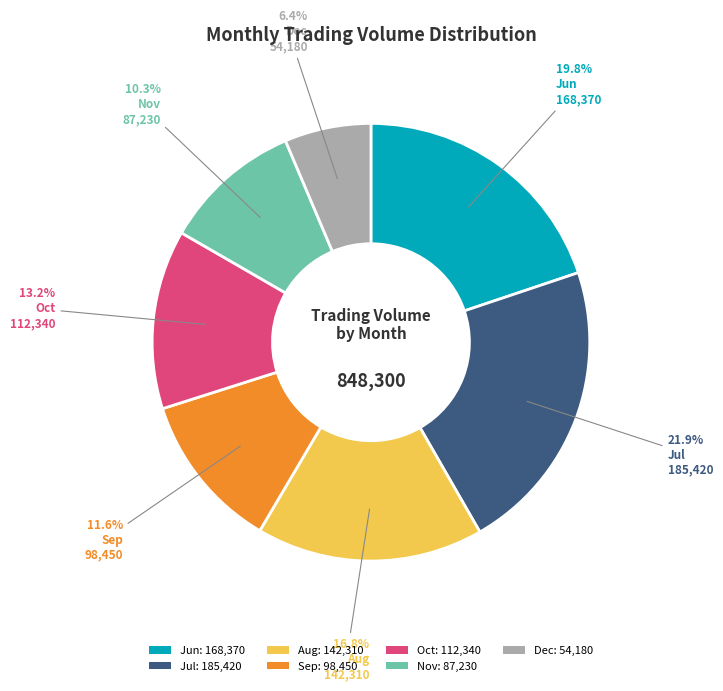

Count the number of slices in the pie.

7